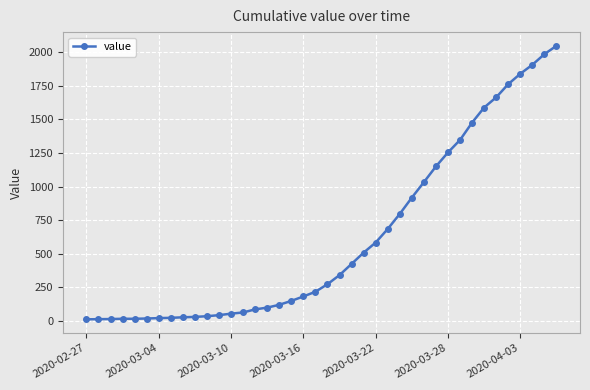

What is the greatest value displayed?

2047